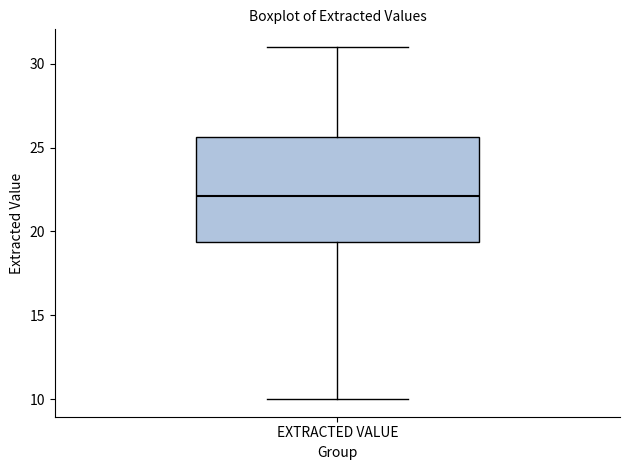

Read this box plot against the y-axis: the position of the median line, the range covered by the box, and the ends of both whiskers. The values are not printed on the chart, so give them approximately, as read against the axis.

median 22.0, box 19.5 to 25.5, whiskers 10.0 to 31.0